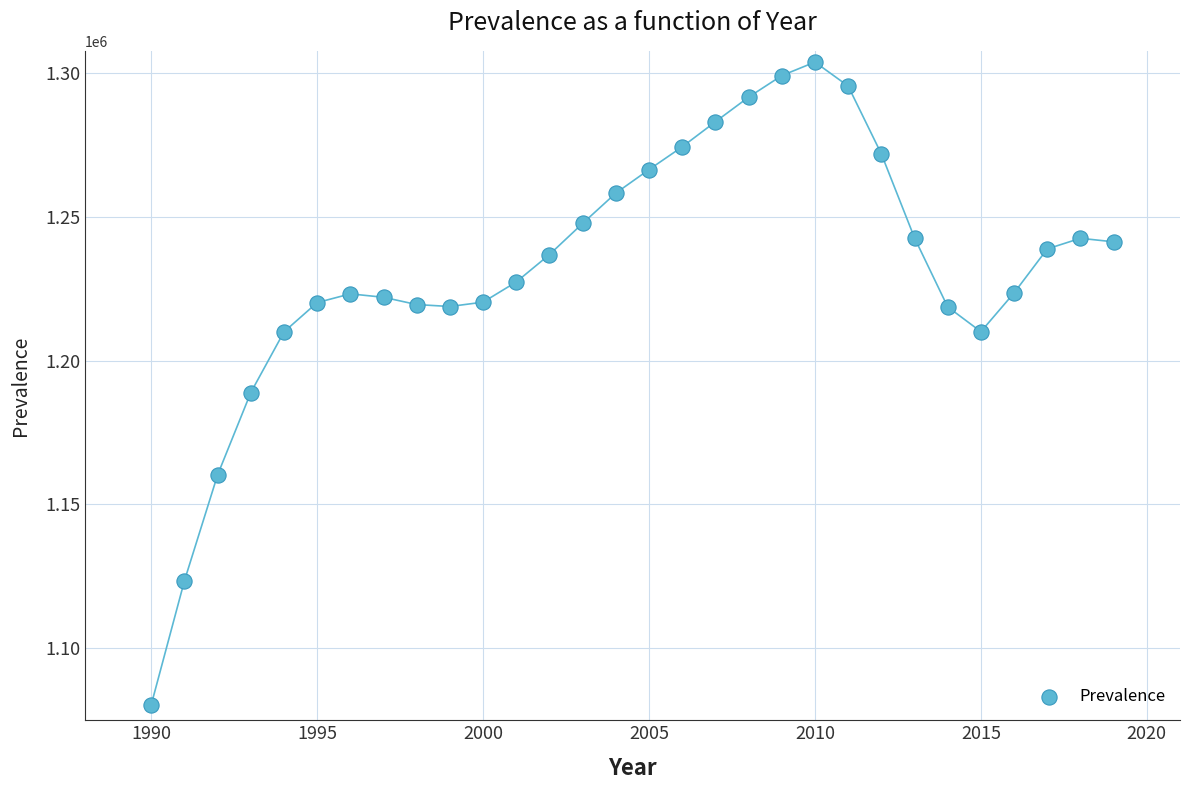

What is the range of Y values (max minus min)?

223369